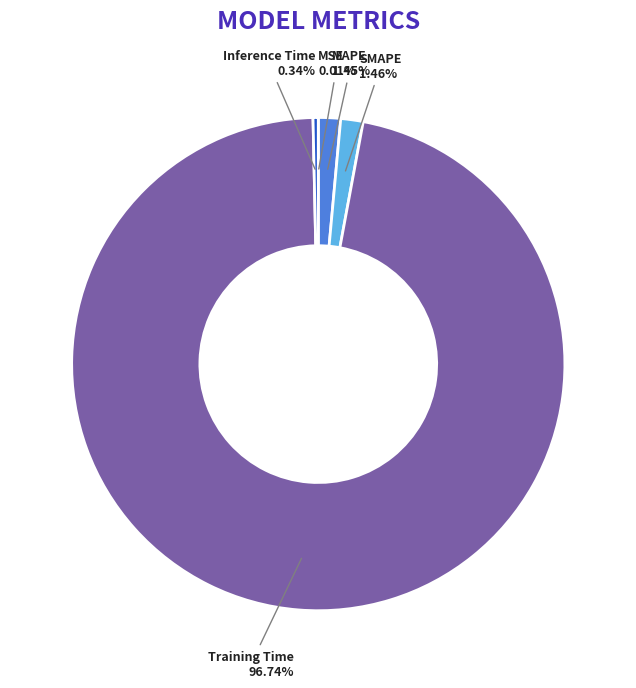

To the nearest percent, what percentage of the pie is SMAPE?

1%